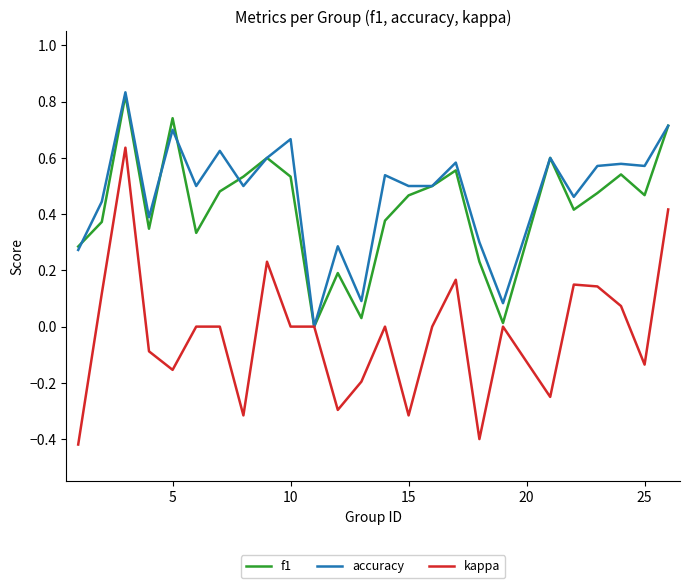

What are all the series names shown in the legend?

f1, accuracy, kappa